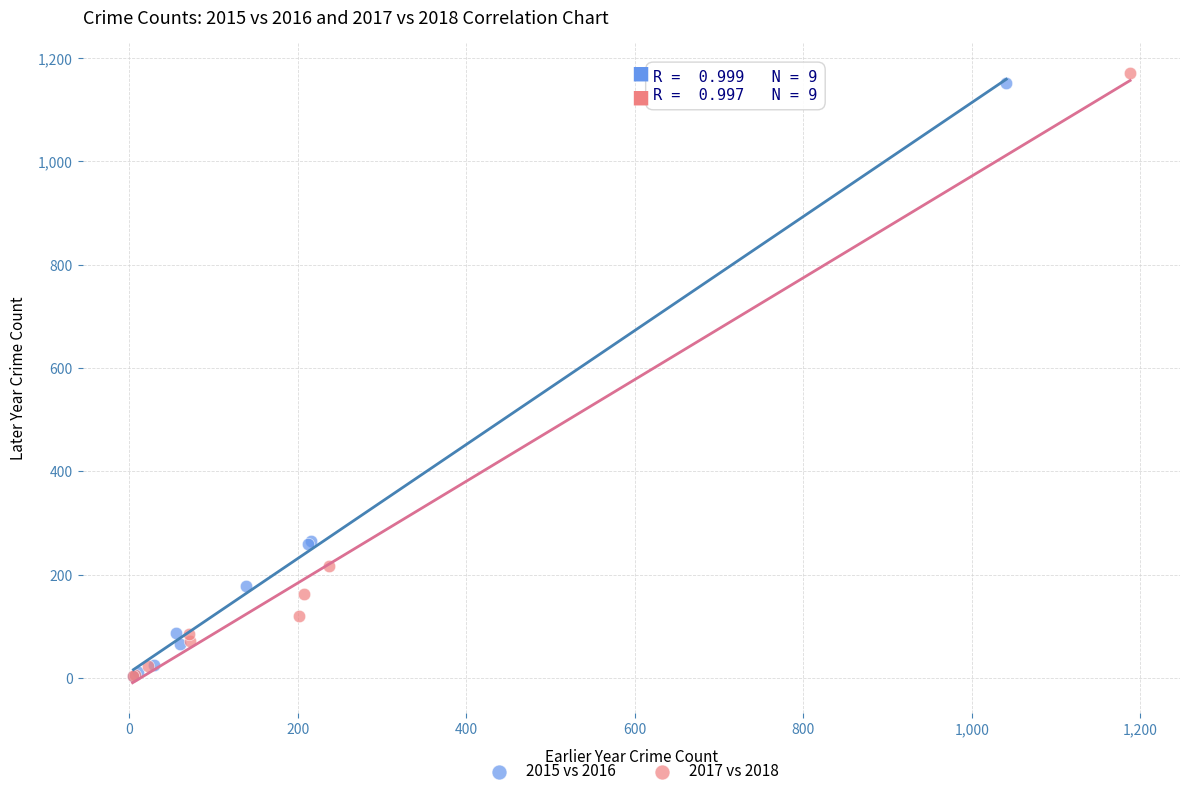

Which series has the widest spread of Y values?

2017 vs 2018